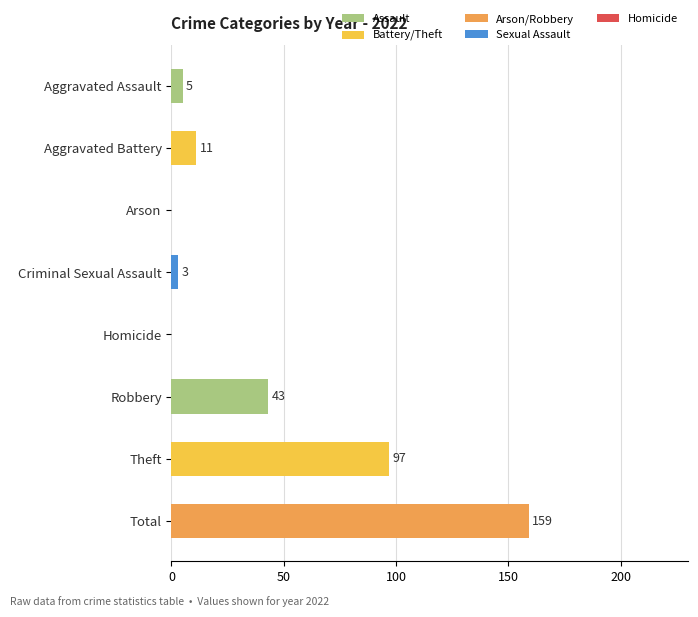

Are the bars horizontal?

Yes